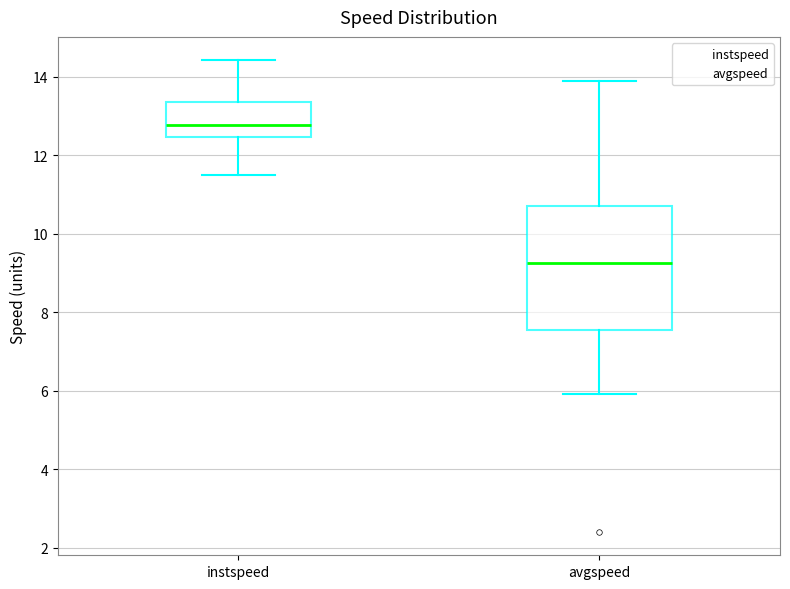

Which box has the highest median line?

instspeed